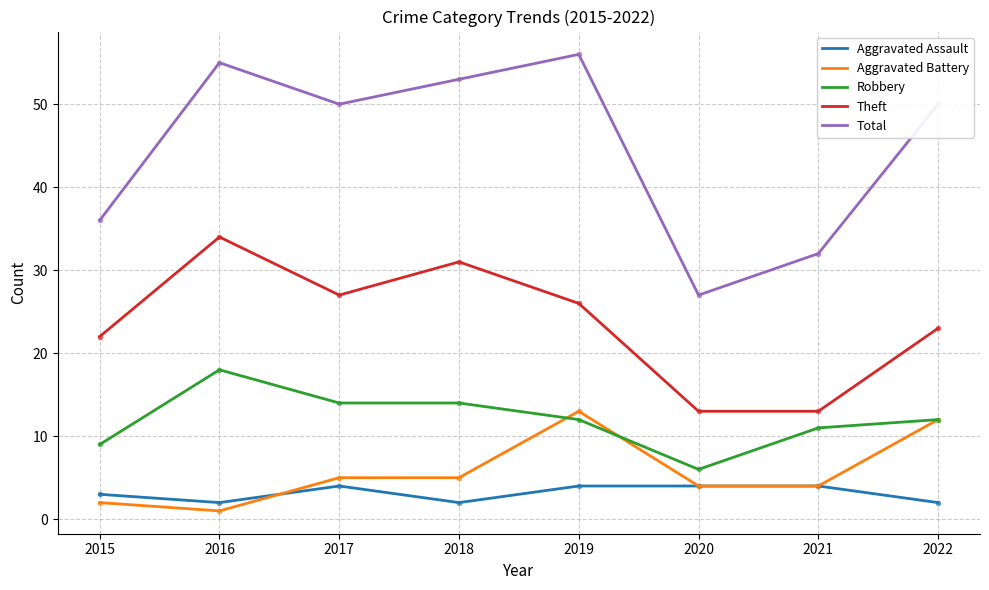

Which series changed the most between 2017 and 2022?

Aggravated Battery